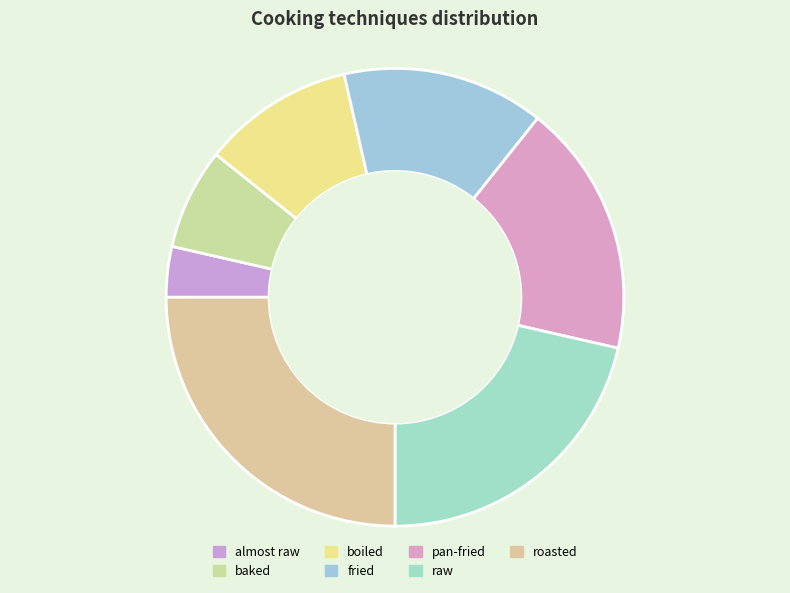

Is baked the majority of the pie?

No